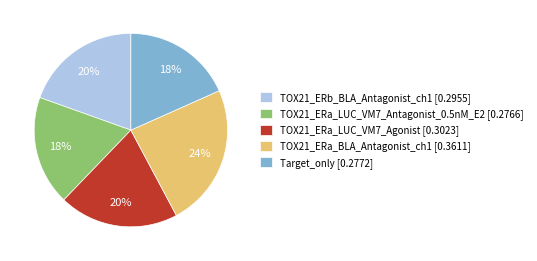

To the nearest percent, what is the combined percentage of TOX21_ERa_LUC_VM7_Antagonist_0.5nM_E2 and TOX21_ERa_BLA_Antagonist_ch1?

42%